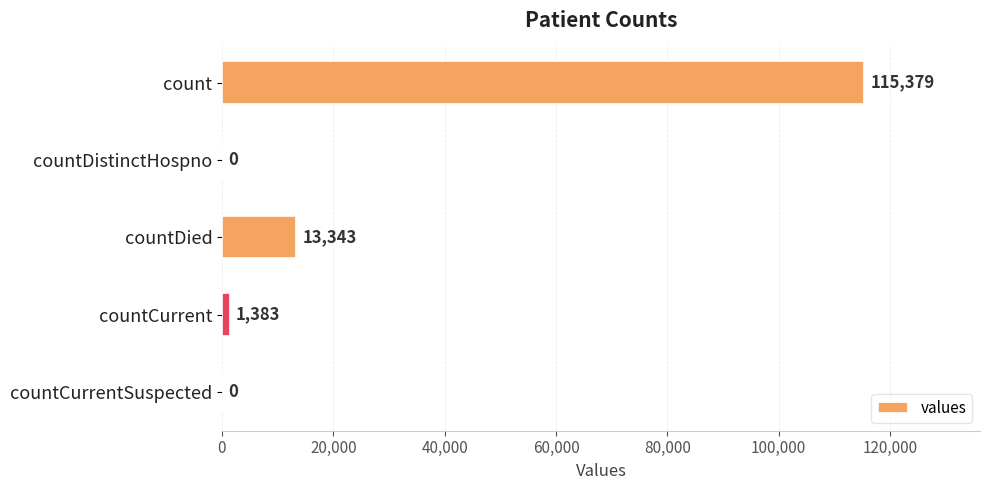

The chart shows a value of 38324 at countDistinctHospno. True or false?

False